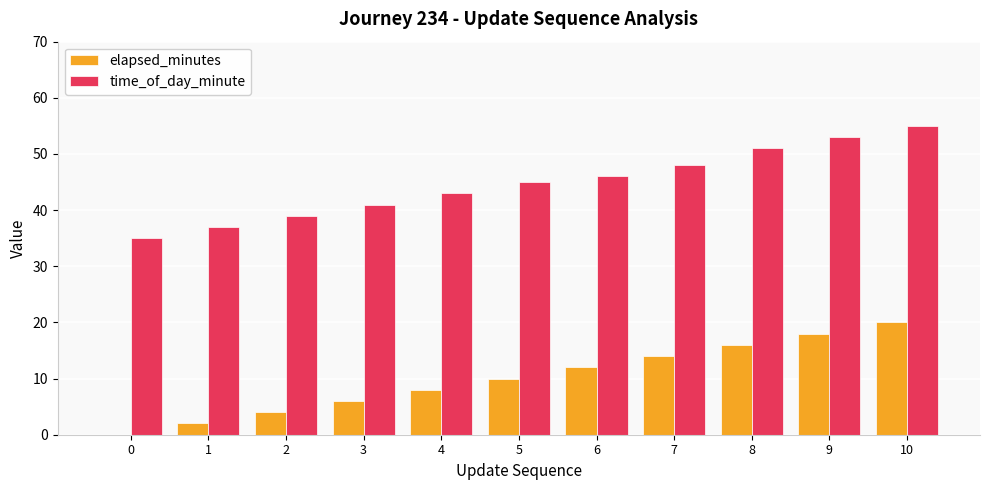

What is the average value of the elapsed_minutes series?

10